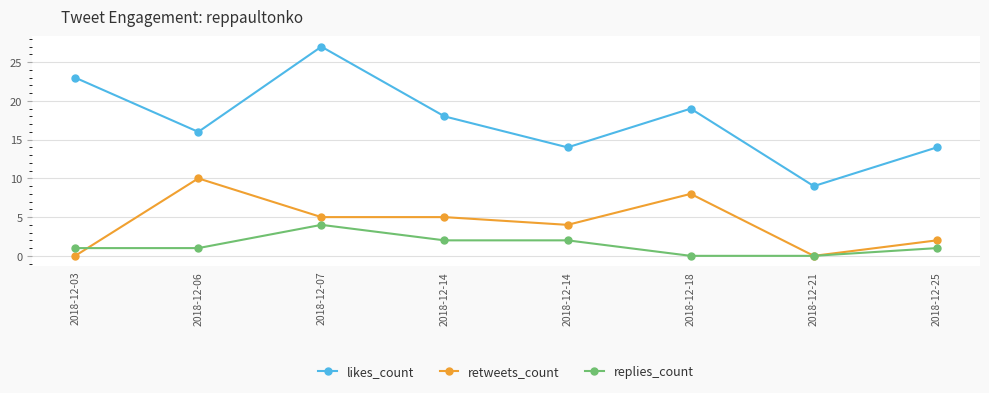

At which category does the chart reach its peak across all series?

2018-12-07